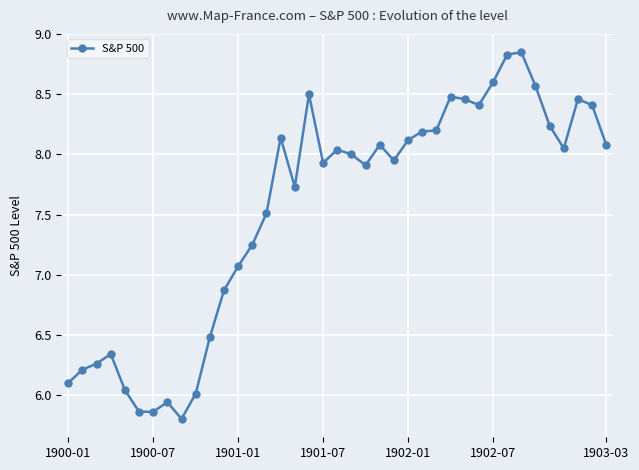

True or false: there are more than 1 points higher than both neighbors.

True